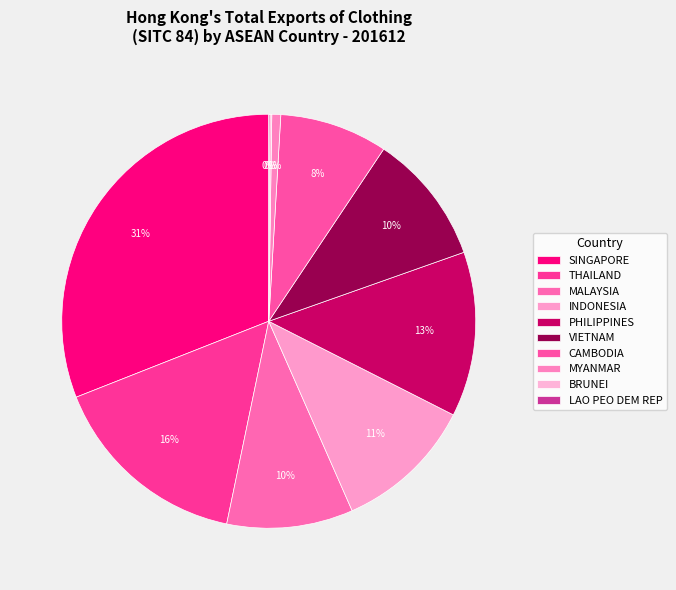

Rank the categories by value from highest to lowest.

SINGAPORE, THAILAND, PHILIPPINES, INDONESIA, VIETNAM, MALAYSIA, CAMBODIA, MYANMAR, BRUNEI, LAO PEO DEM REP